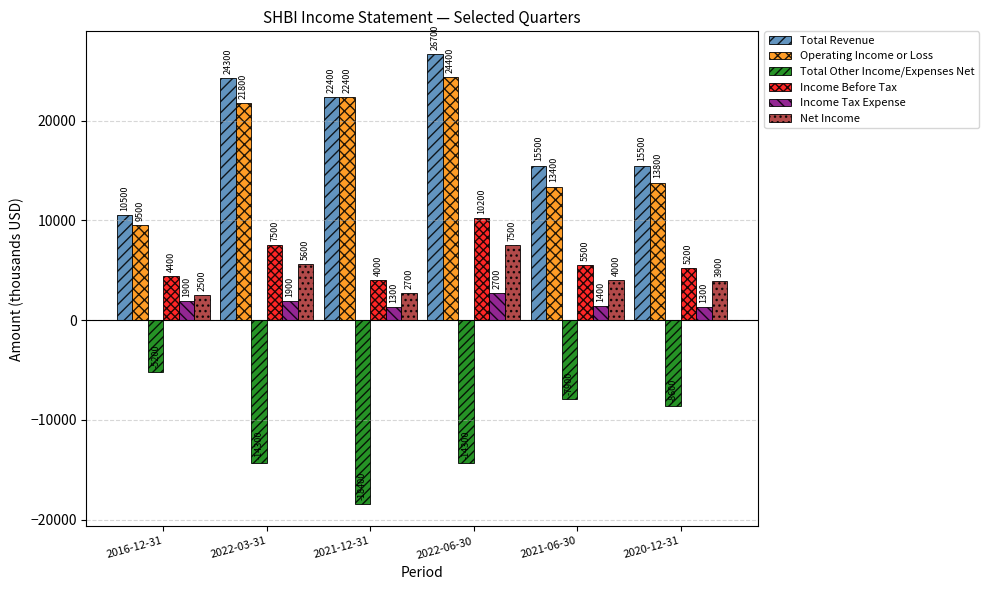

The Operating Income or Loss series shows 21354 at 2021-06-30. True or false?

False